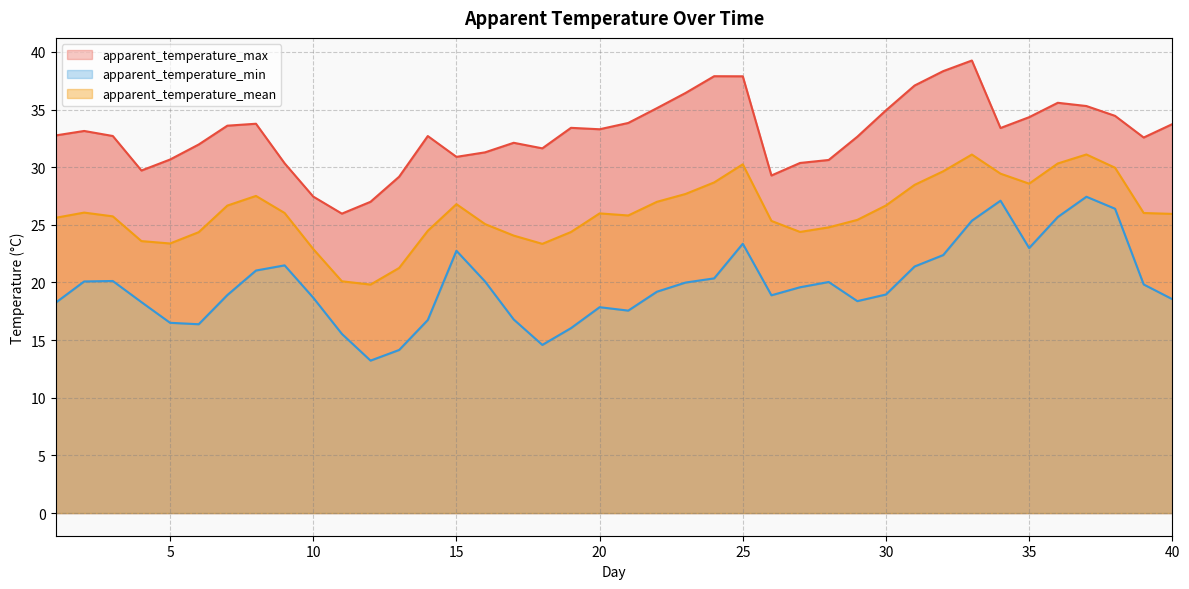

What is the value of the apparent_temperature_min point at the 16th from the left?

20.1